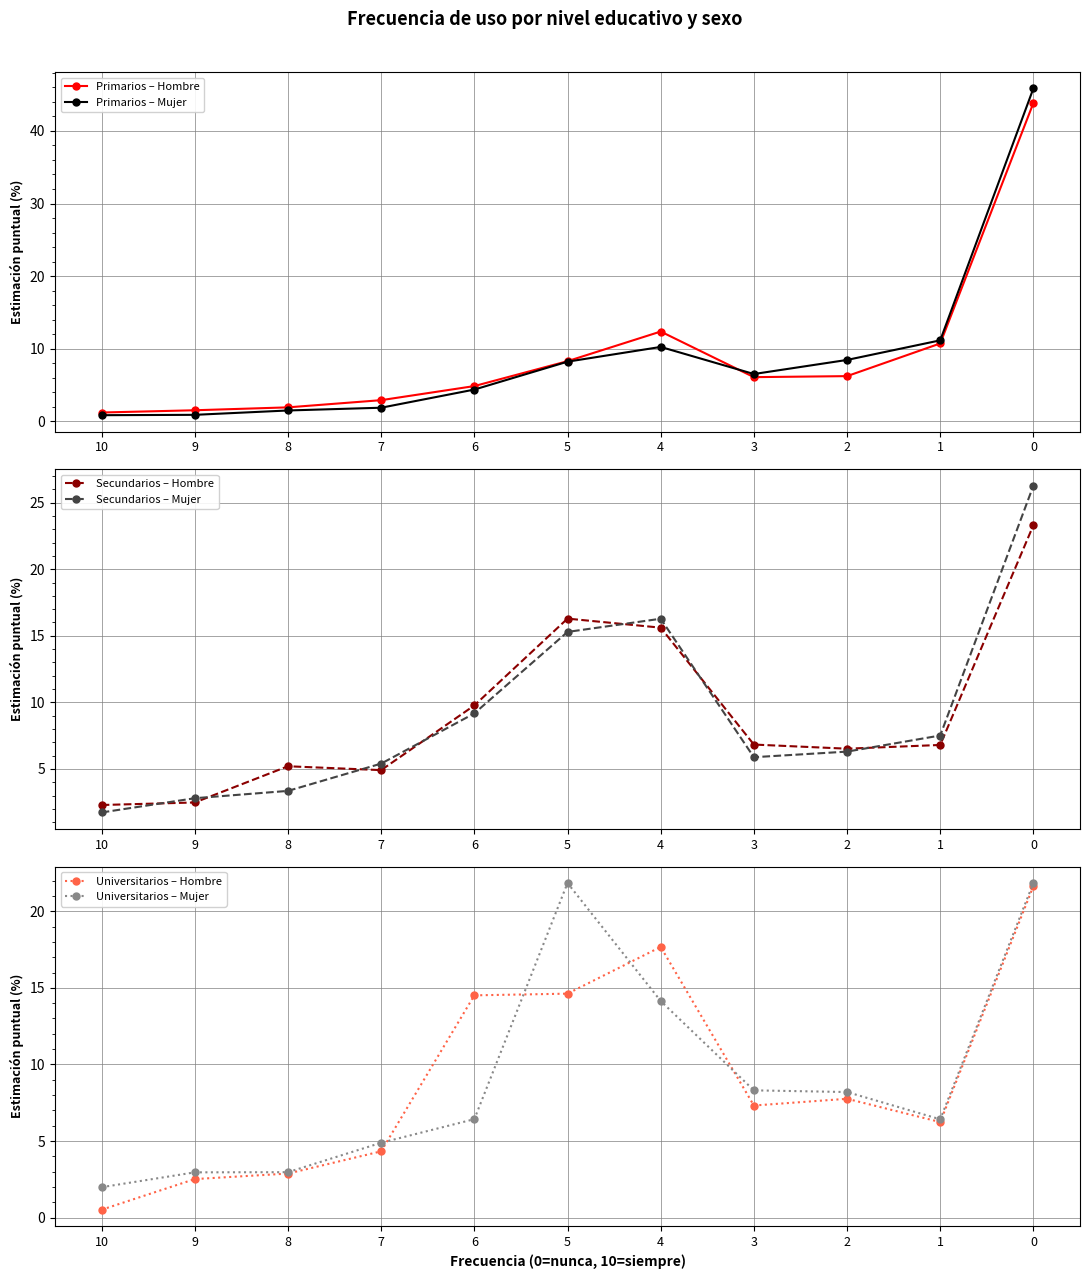

At which label does Primarios – Hombre first exceed 6?

5